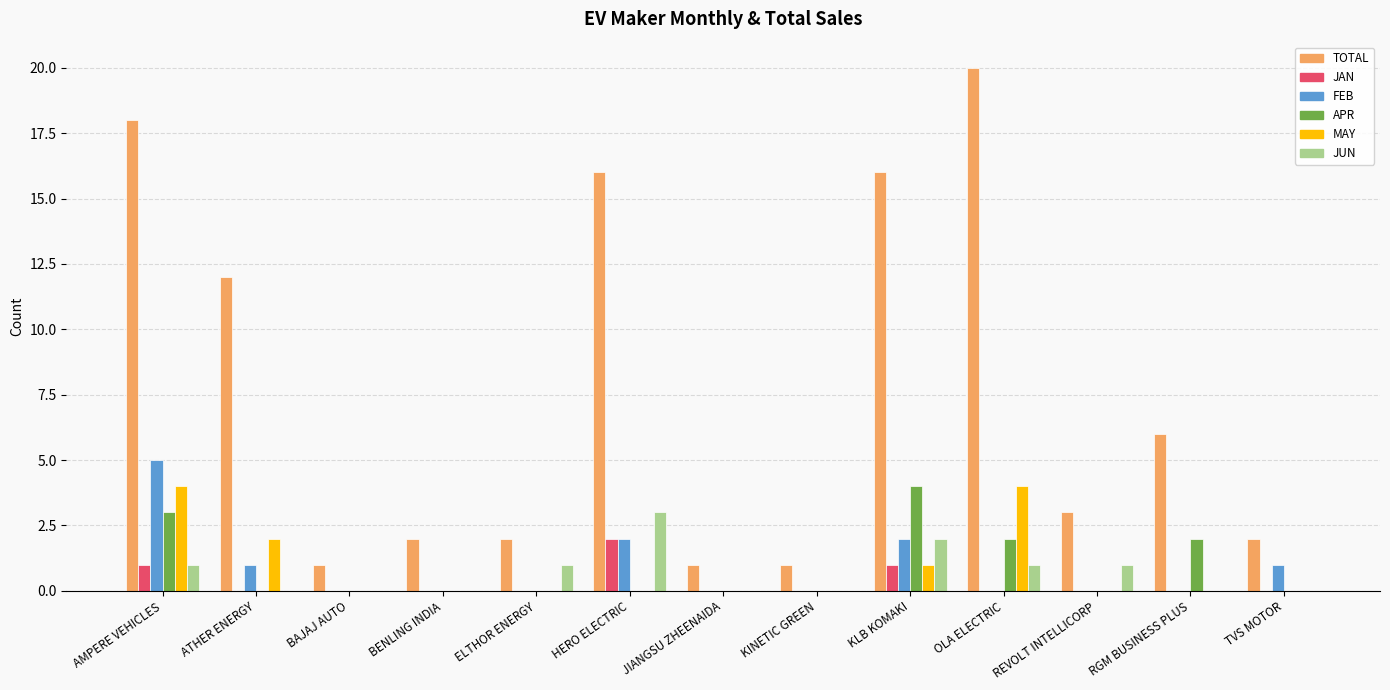

What is the difference between the TOTAL values at RGM BUSINESS PLUS and AMPERE VEHICLES?

12